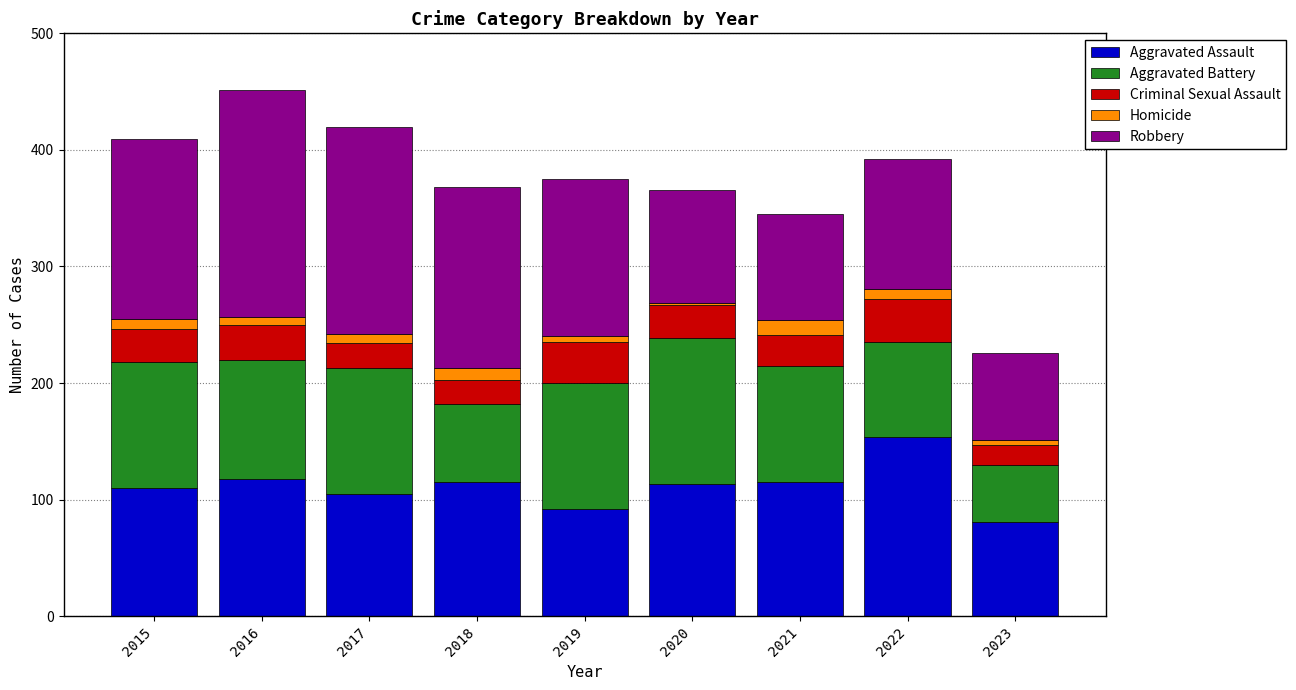

The Aggravated Assault series shows 118 at 2016. True or false?

True